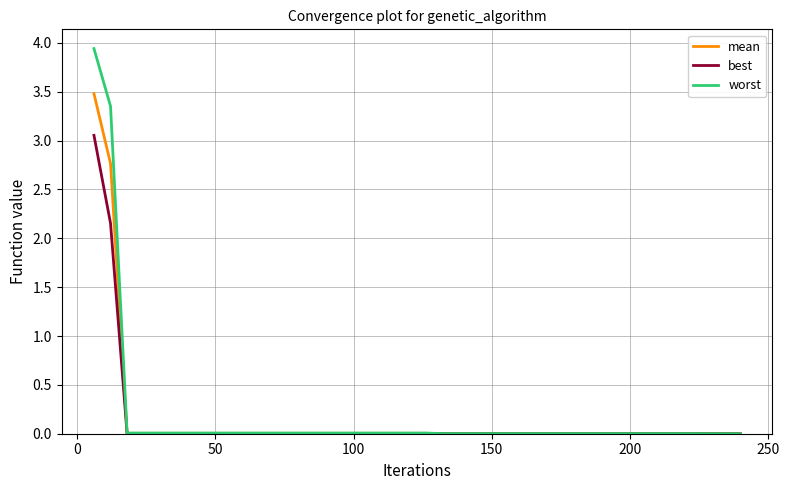

Which series has the largest range (max minus min)?

worst